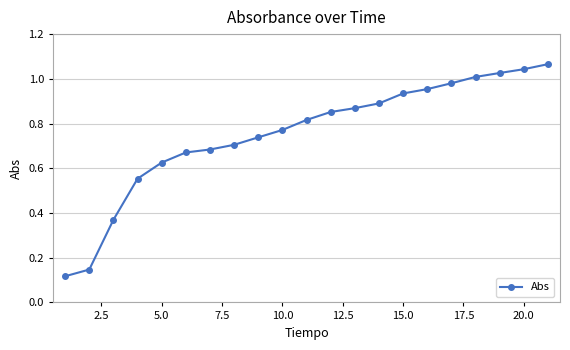

What is the sum of all values?

15.8